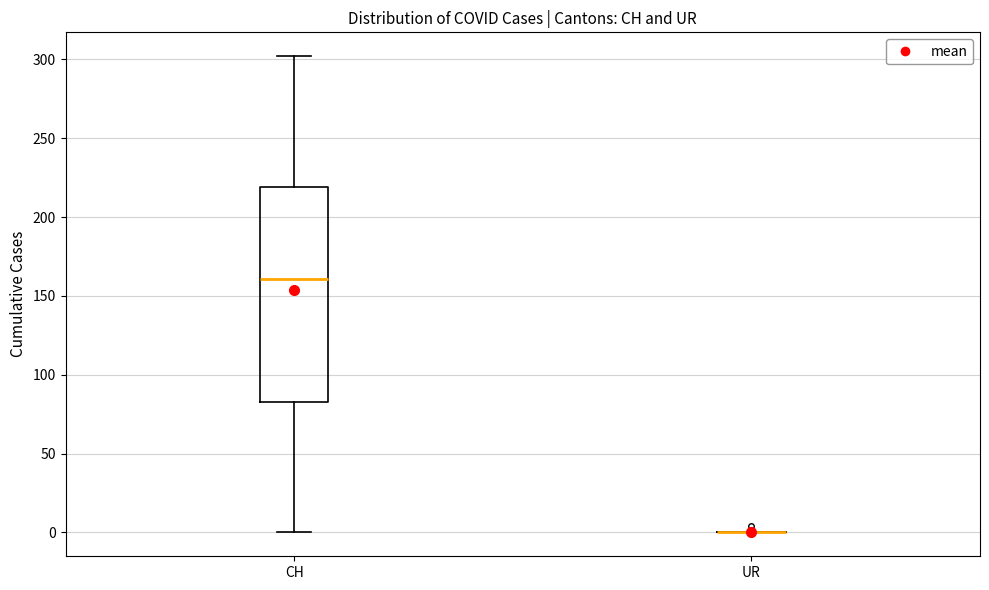

Where does the upper whisker of the box for CH end on the y-axis? The values are not printed on the chart, so give them approximately, as read against the axis.

300